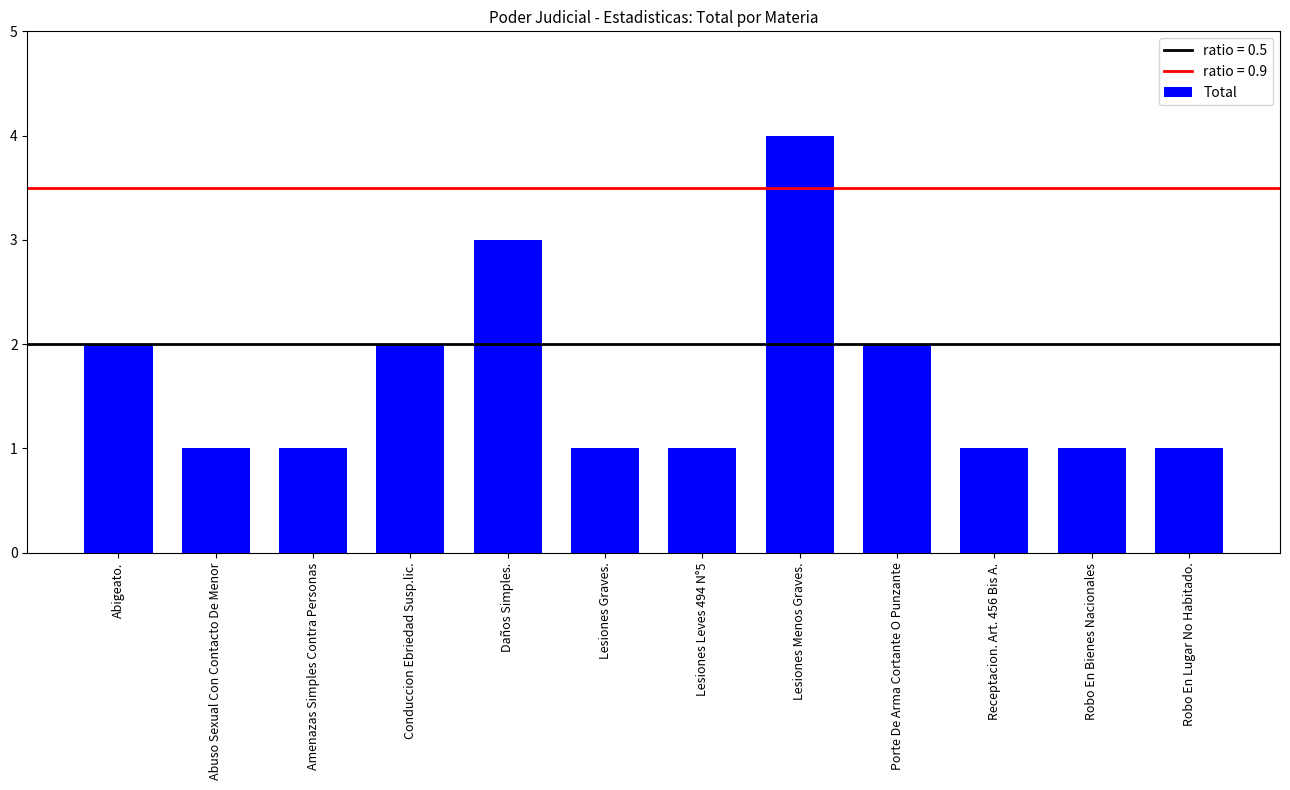

Which has a higher value, Daños Simples. or Abigeato.?

Daños Simples.